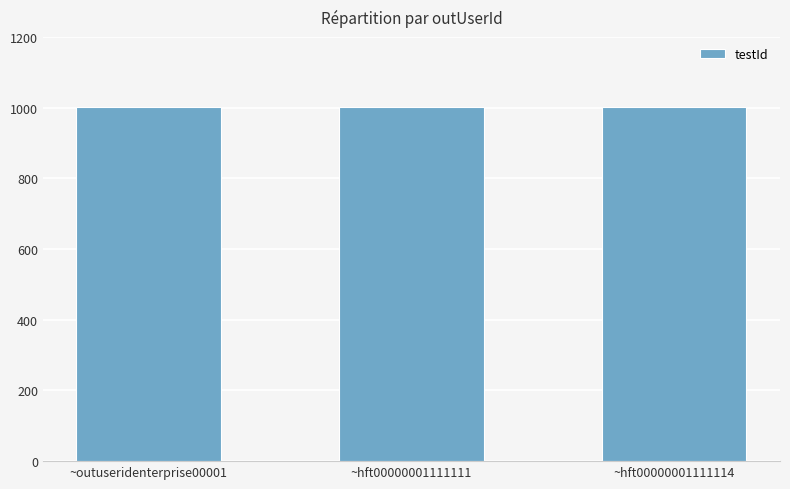

Are the bars grouped side by side (vs. stacked)?

No